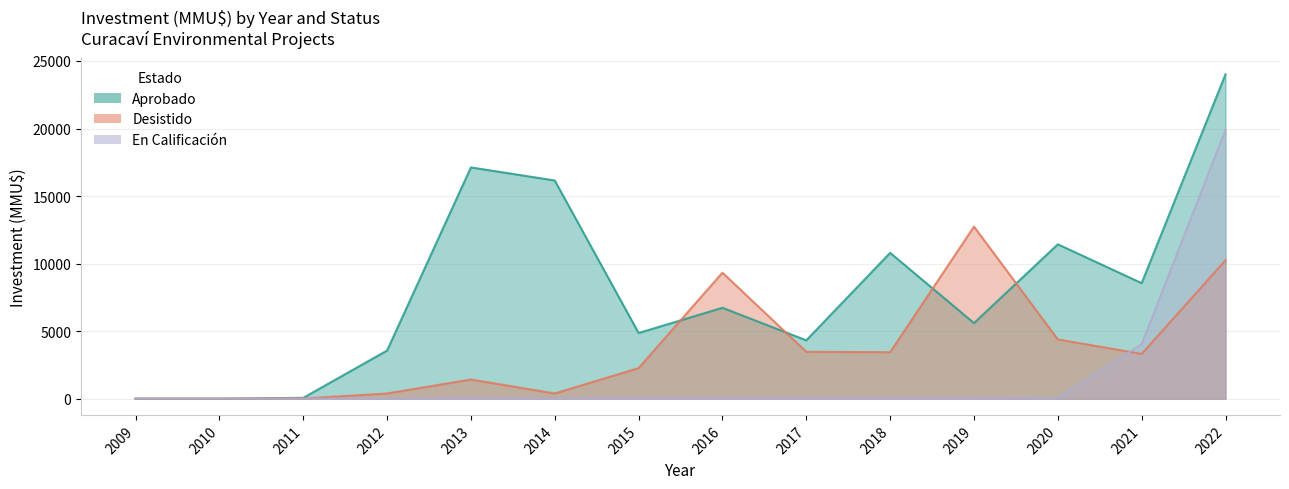

True or false: En Calificacion has more than 0 interior local peaks.

False